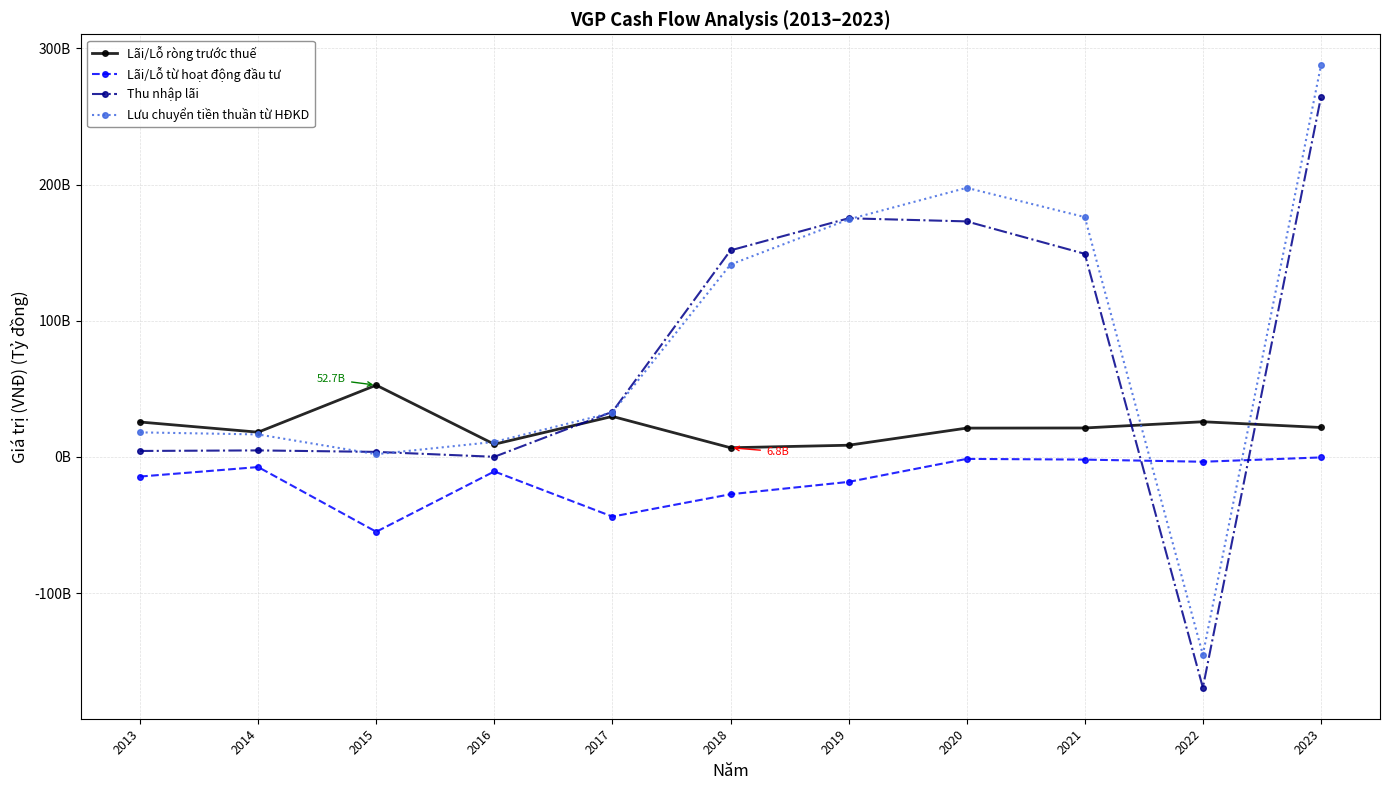

Which series ends up on top after the final intersection of Lãi/Lỗ ròng trước thuế and Lưu chuyển tiền thuần từ HĐKD?

Lưu chuyển tiền thuần từ HĐKD